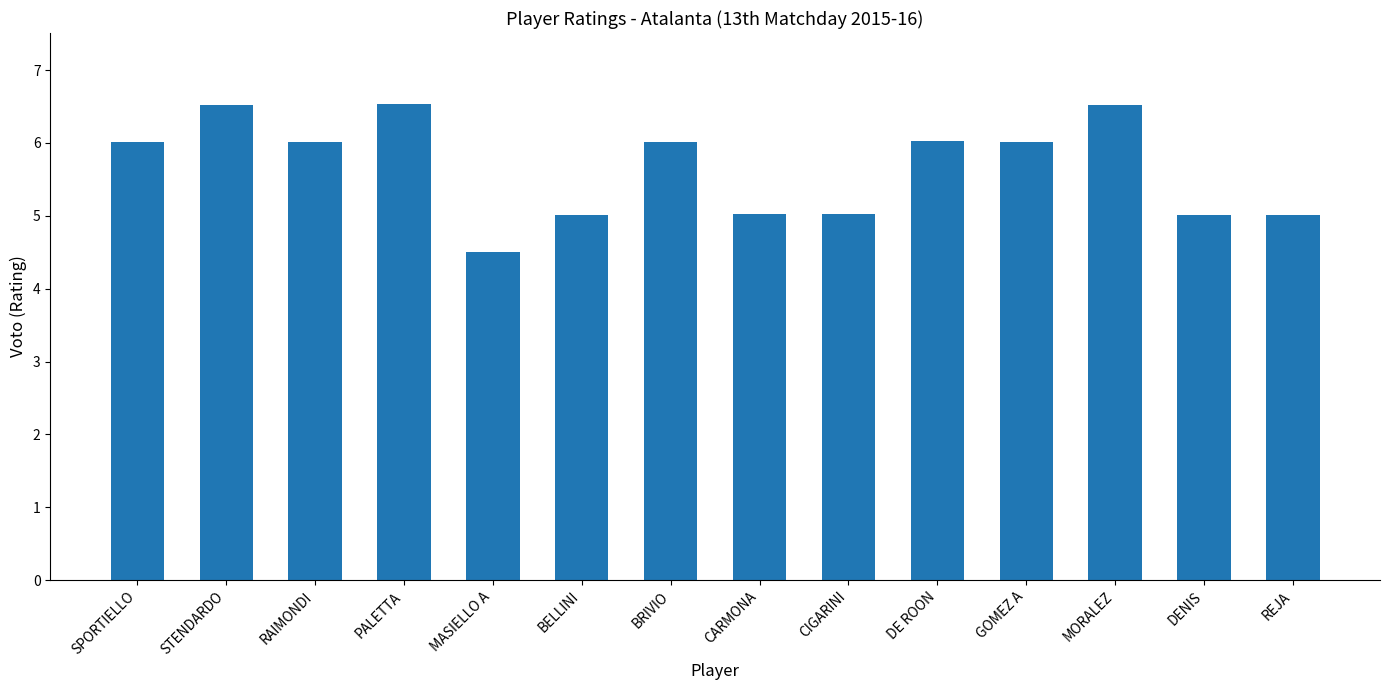

The value at DENIS is 5.0. True or false?

True